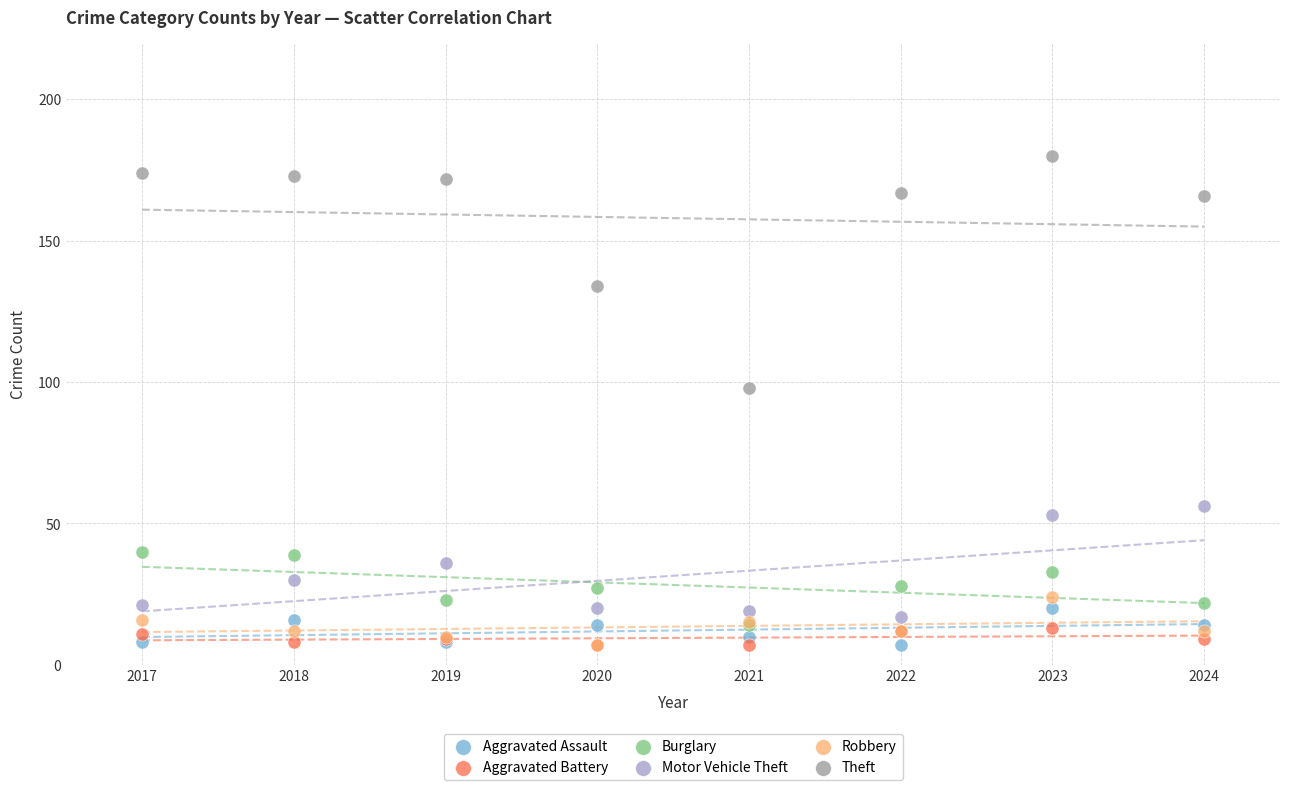

Across all series, what Y value is closest to 93?

98